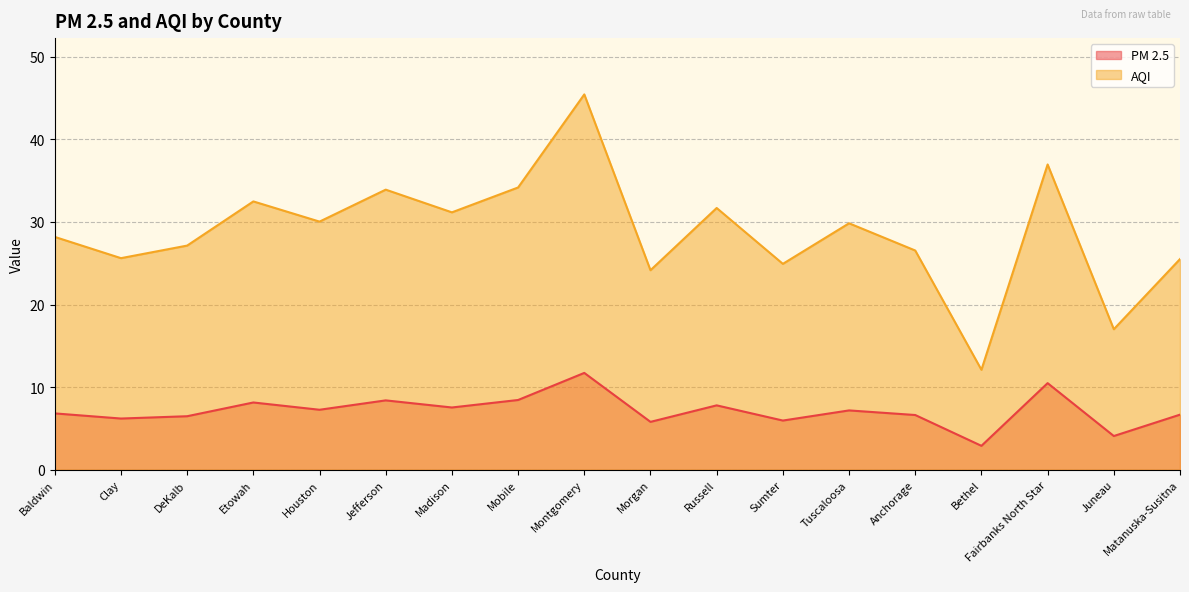

How many interior local valleys does the PM 2.5 series have?

7